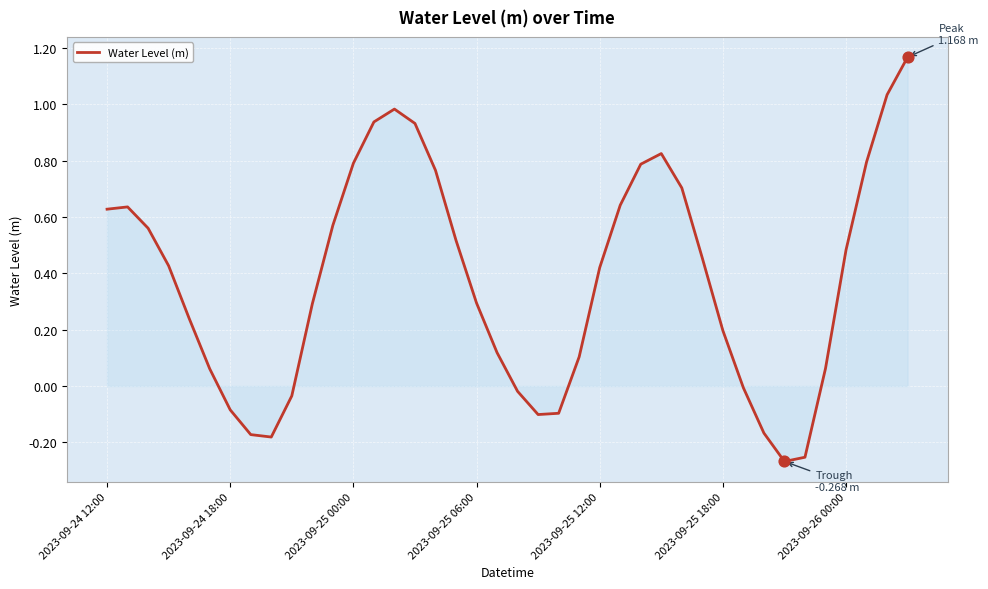

What is the difference between the maximum and minimum values?

1.4